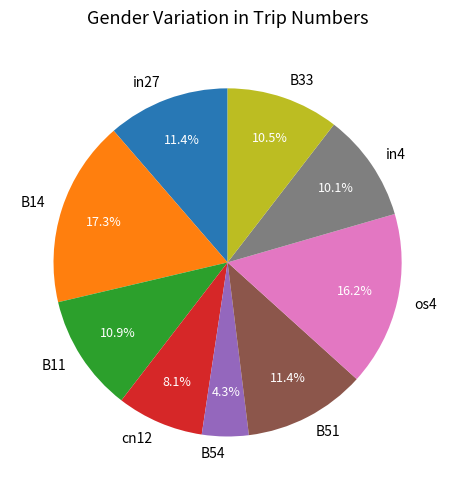

To the nearest percent, what percentage of the pie is in4?

10%